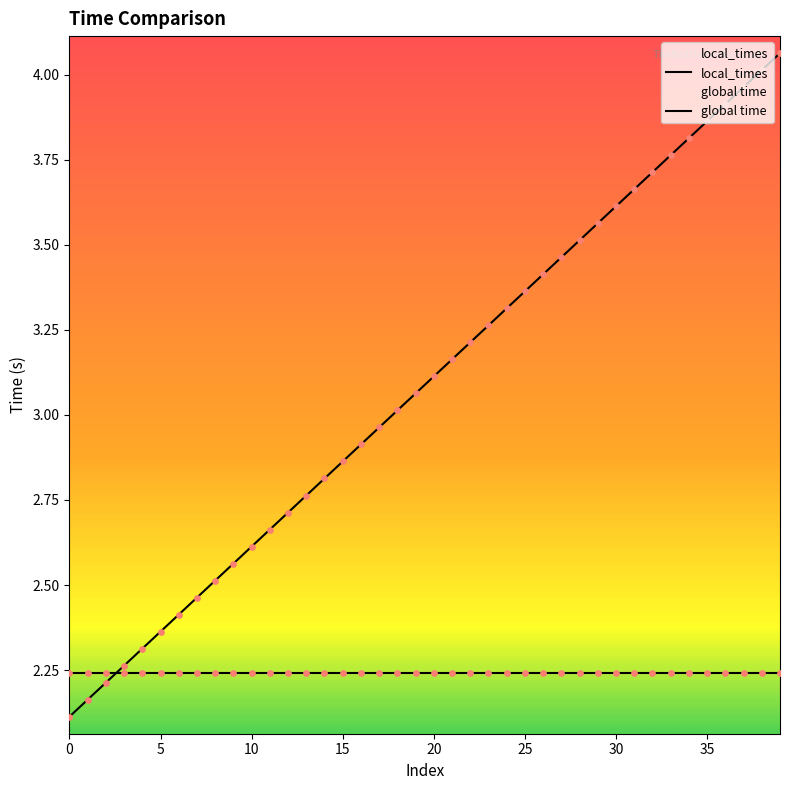

Which series contains the highest Y value?

local_times